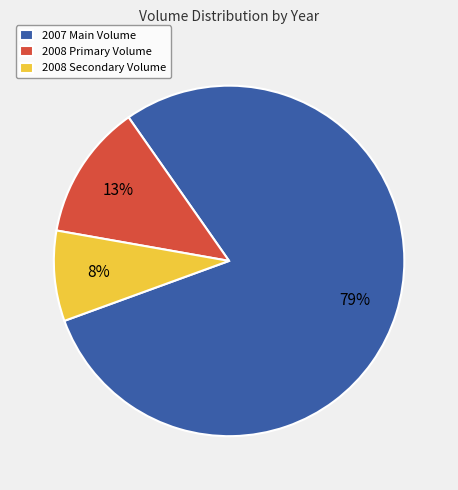

To the nearest percent, what is the average slice percentage?

33%